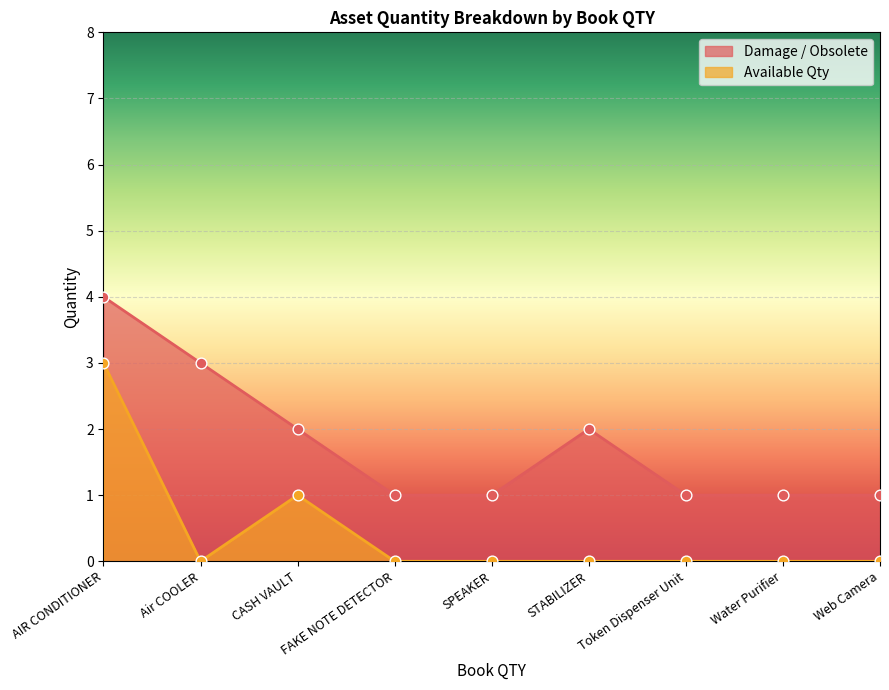

At which category is the sum across all series the highest?

AIR CONDITIONER